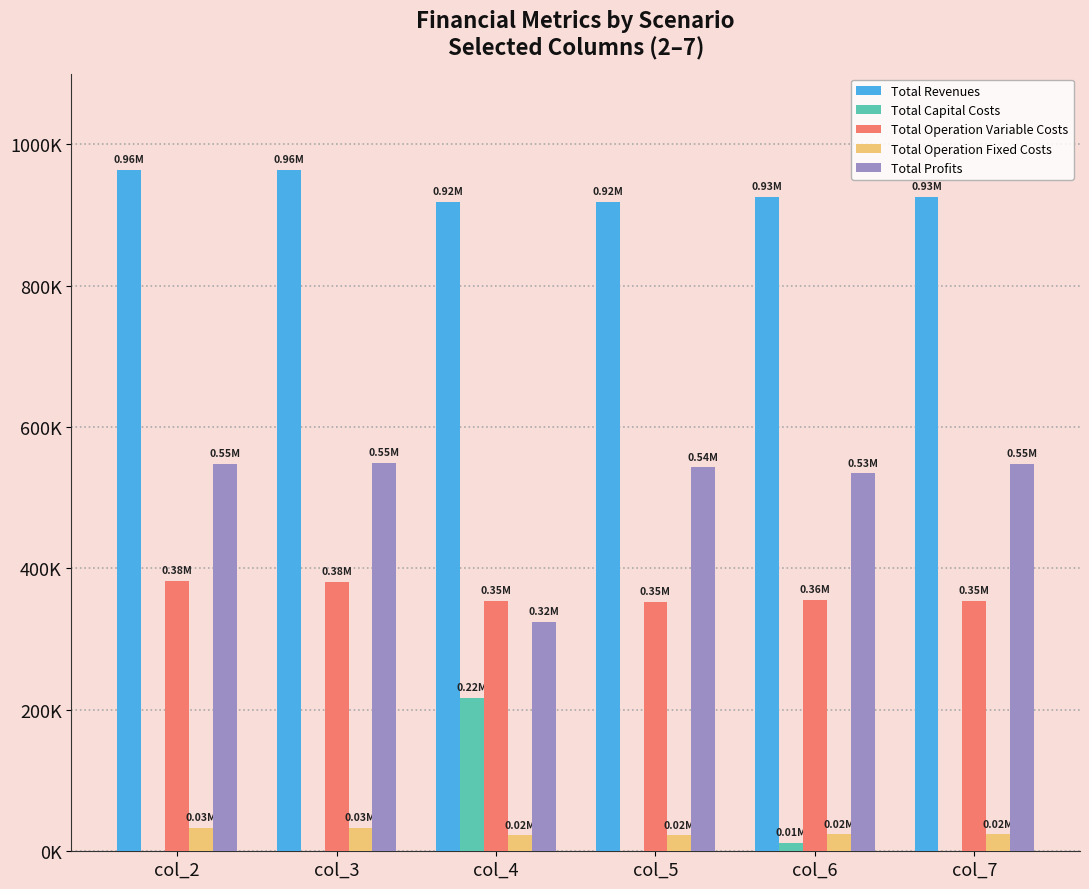

Is it true that Total Operation Variable Costs equals 355374.5 at col_6?

True